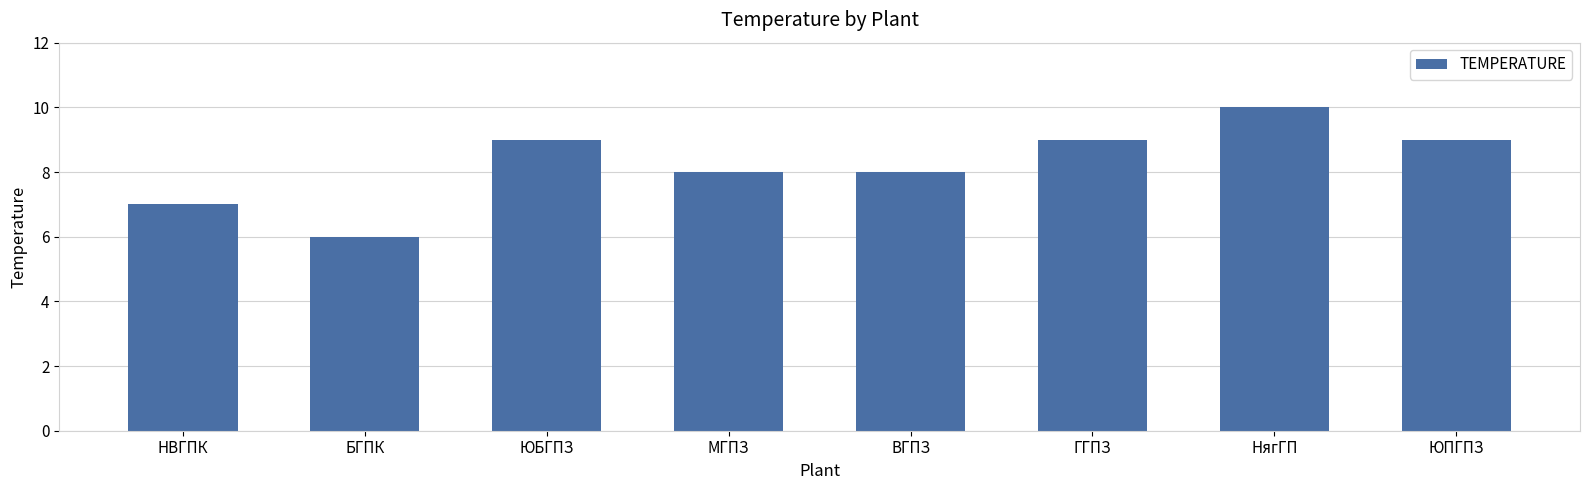

The value at ЮПГПЗ is 9. True or false?

True